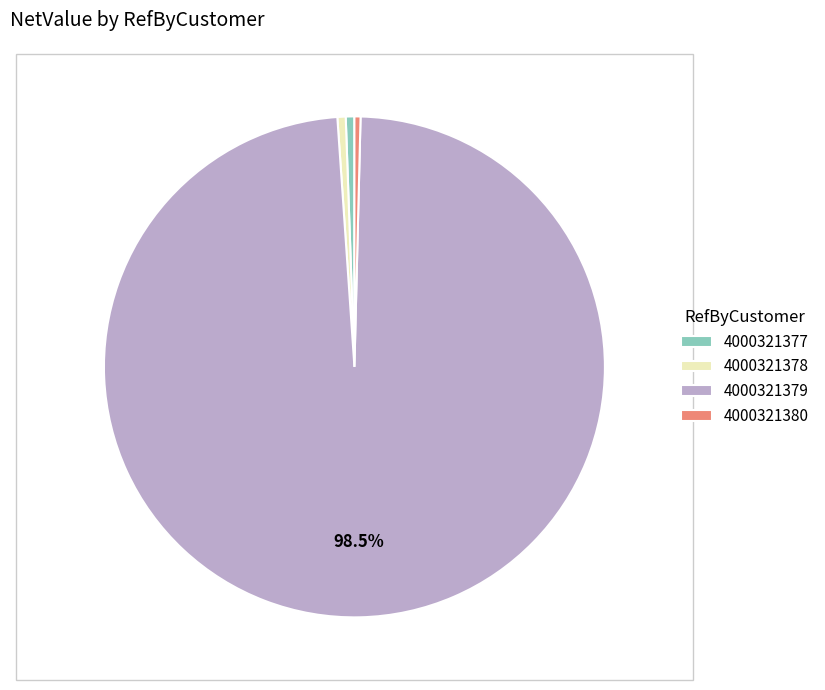

How many slices are in this pie chart?

4